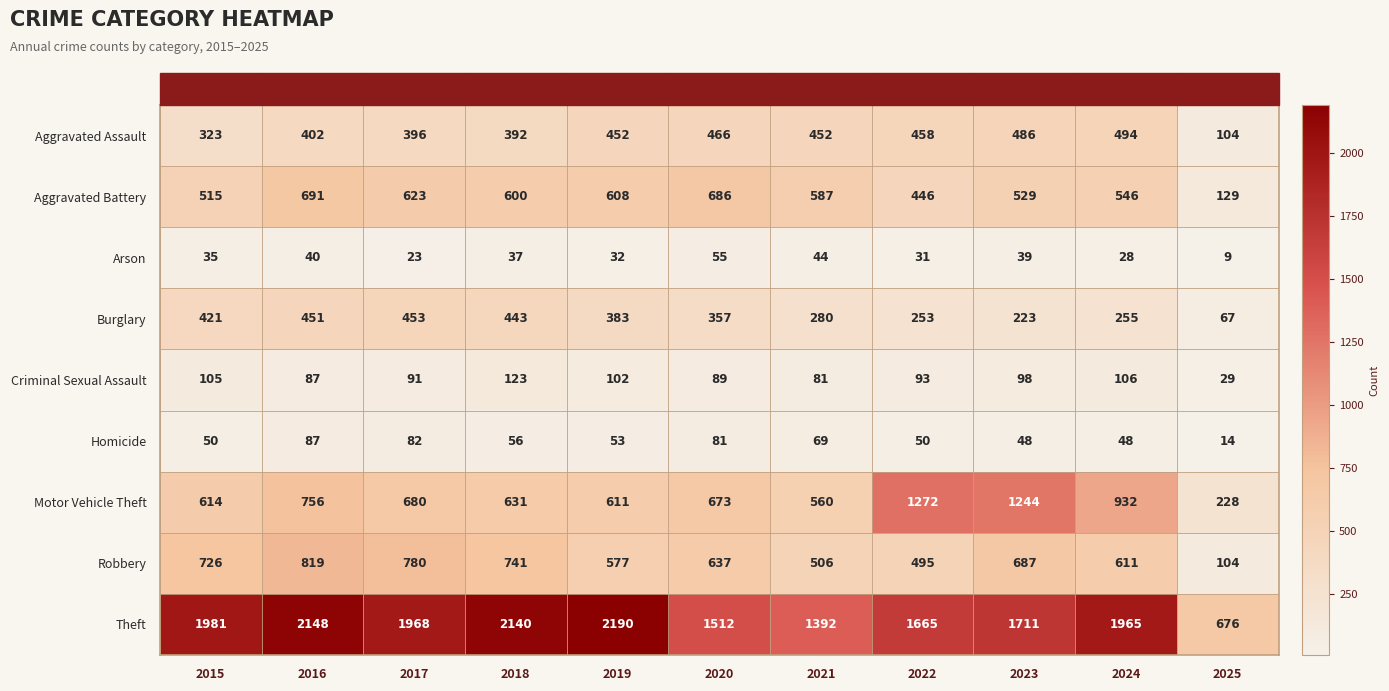

What is the spread (max minus min) of values at 2025?

667